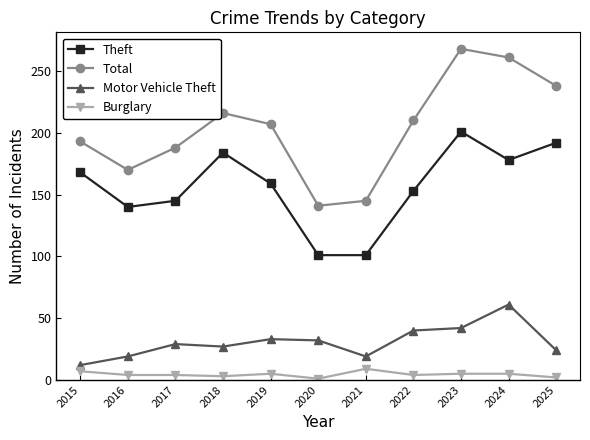

At 2022, list the series in order from smallest to largest.

Burglary, Motor Vehicle Theft, Theft, Total